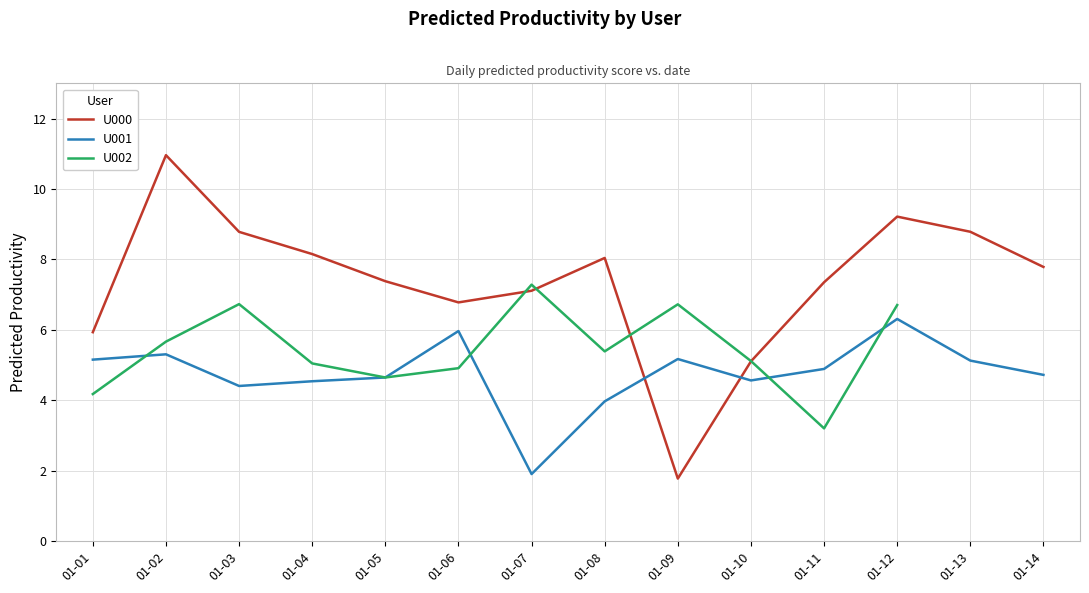

Is the value of U001 at 01-04 greater than the value of U000 at 01-02?

No